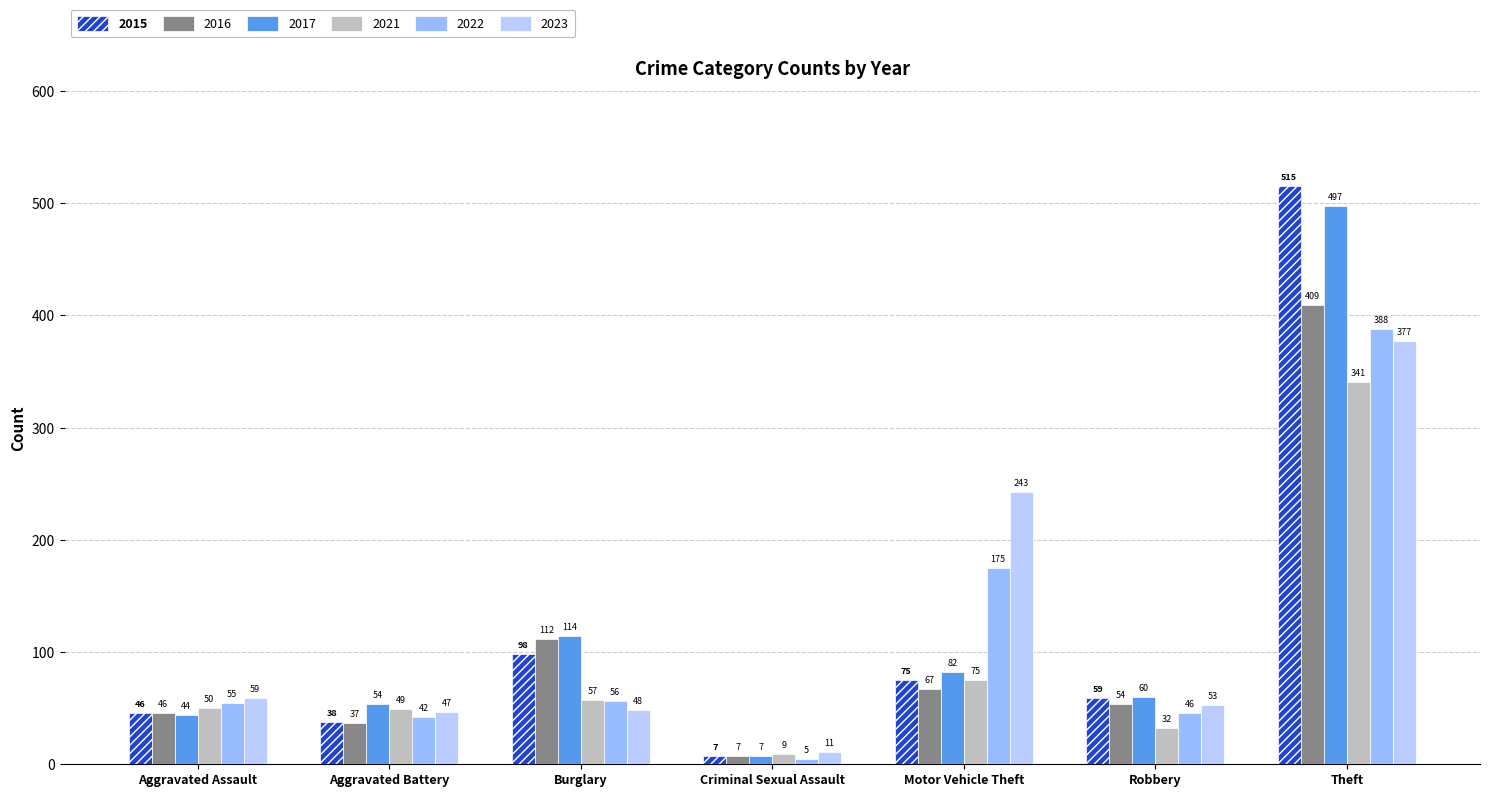

At which label does 2021 reach its minimum?

Criminal Sexual Assault